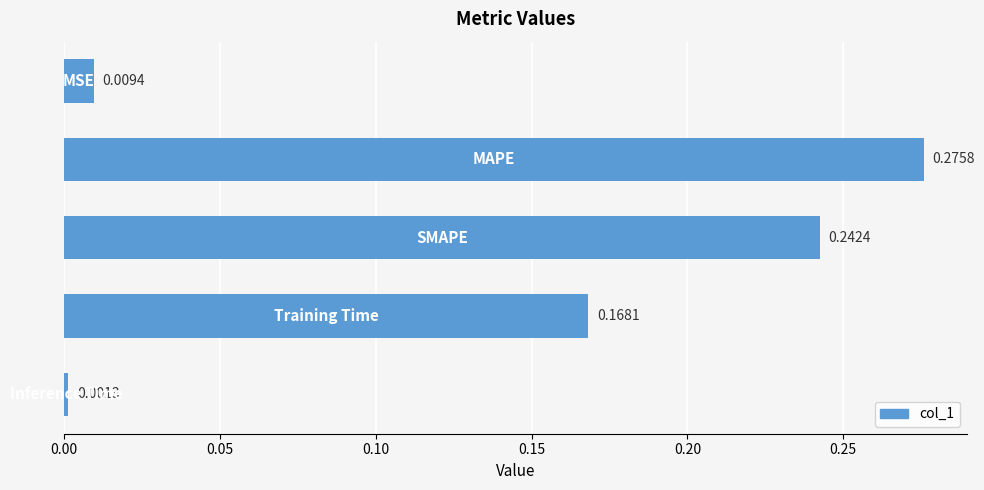

What is the sum of all values?

0.7